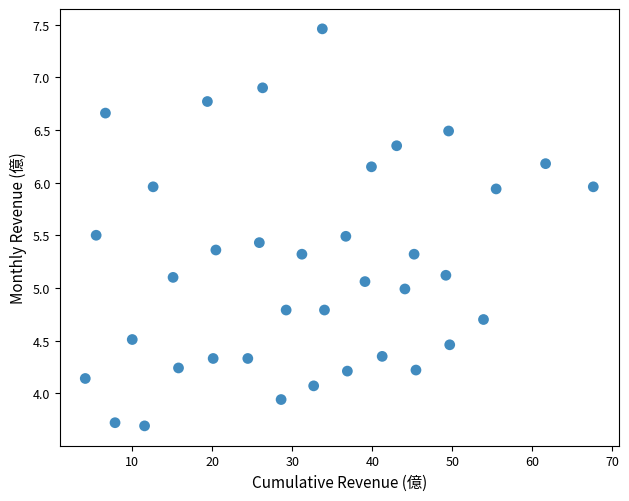

What is the range of X values (max minus min)?

63.5